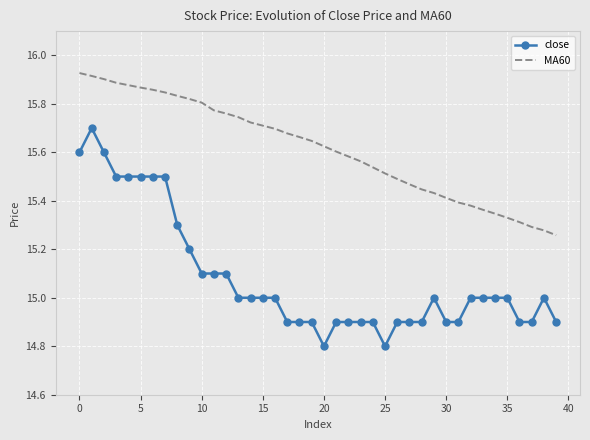

What is the difference between the maximum and minimum values in the MA60 series?

0.7